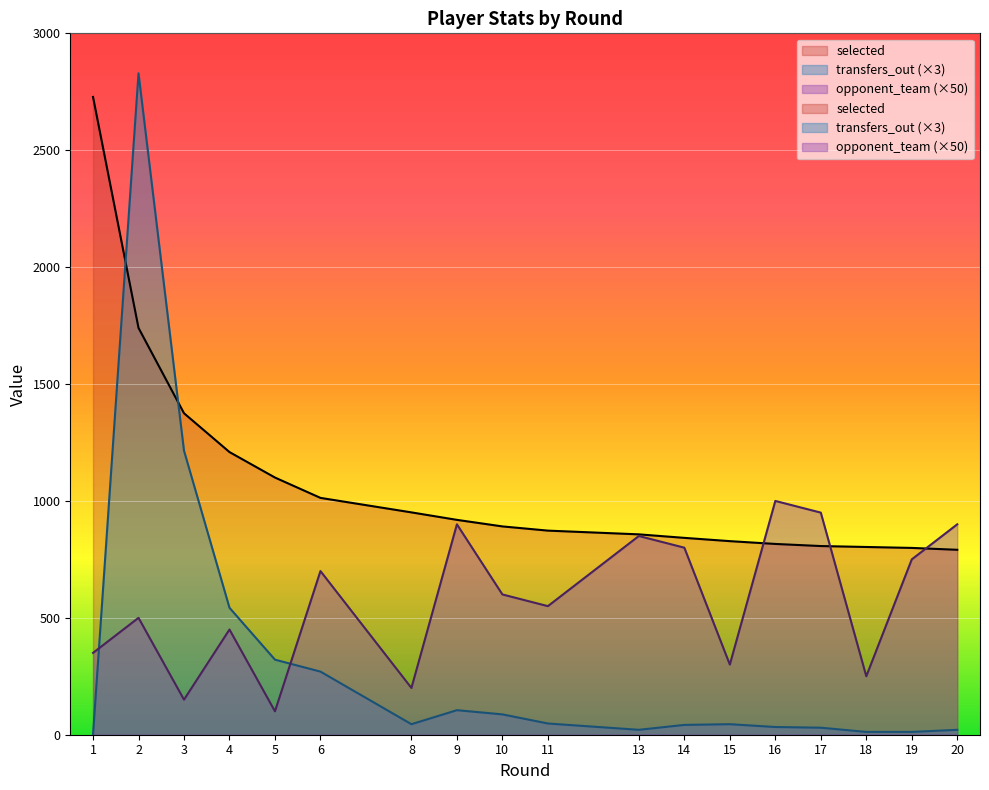

Count the number of data series in this chart.

3